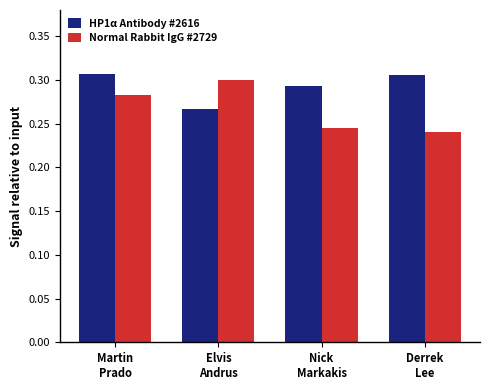

Which series has the largest range (max minus min)?

Normal Rabbit IgG #2729